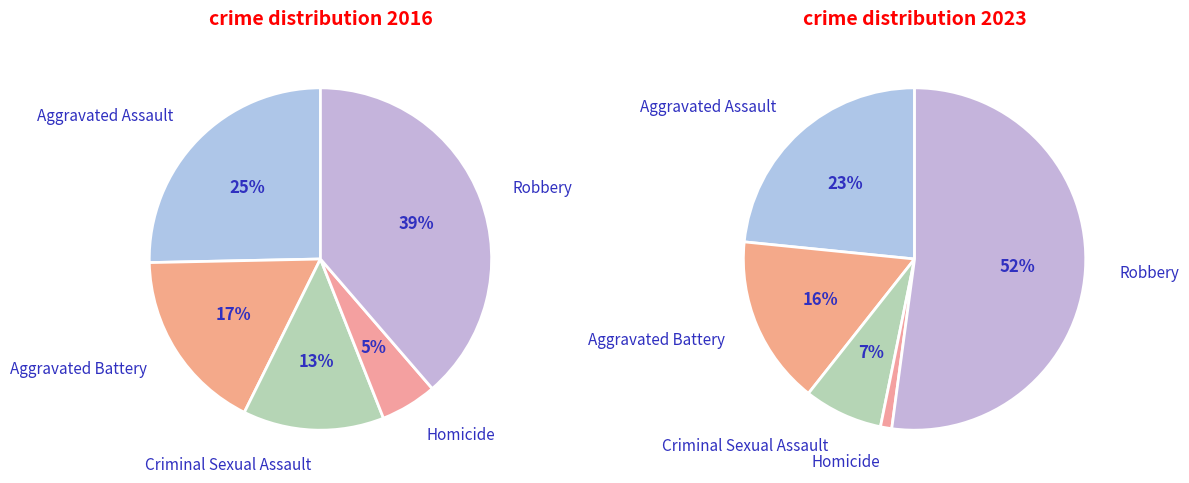

To the nearest percent, what is the average slice percentage?

20%